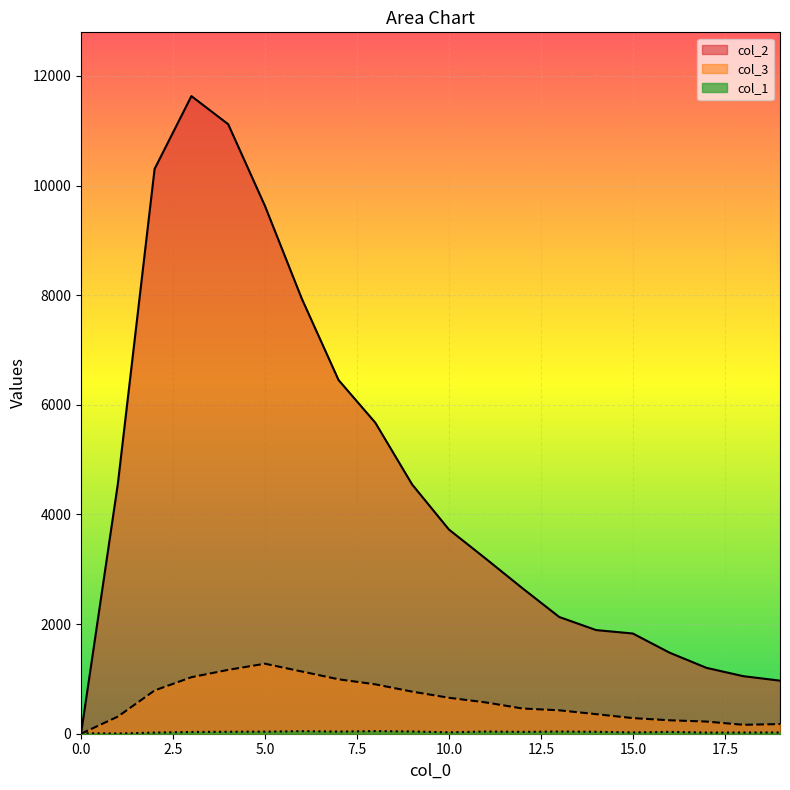

Reading left to right, list all the values displayed in this chart.

col_1: 0=9	1=4	2=21	3=32	4=36	5=38	6=47	7=39	8=48	9=41	10=26	11=40	12=34	13=40	14=35	15=24	16=33	17=21	18=22	19=23
col_2: 0=0	1=4554	2=10303	3=11631	4=11118	5=9627	6=7937	7=6452	8=5673	9=4547	10=3725	11=3194	12=2653	13=2129	14=1891	15=1828	16=1478	17=1202	18=1050	19=968
col_3: 0=0	1=312	2=789	3=1031	4=1165	5=1277	6=1135	7=993	8=901	9=768	10=656	11=571	12=460	13=427	14=357	15=285	16=245	17=222	18=163	19=176